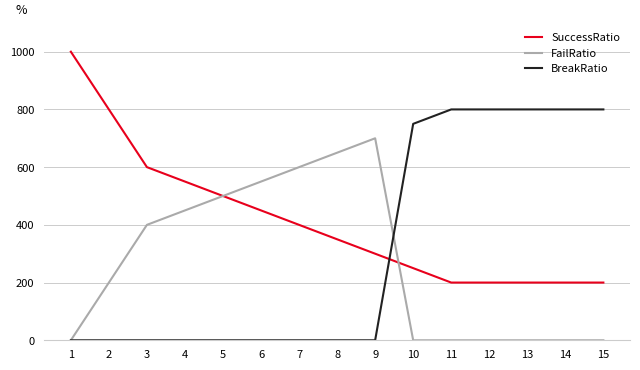

At which label does SuccessRatio first exceed 350?

1